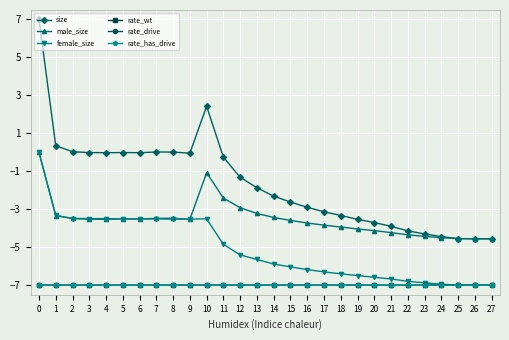

What is the lowest value of the female_size series?

-7.0